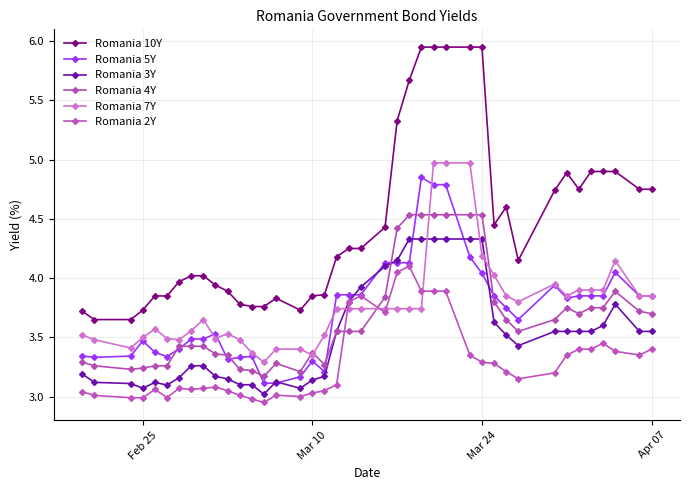

What is the sum of all Romania 10Y values?

178.5